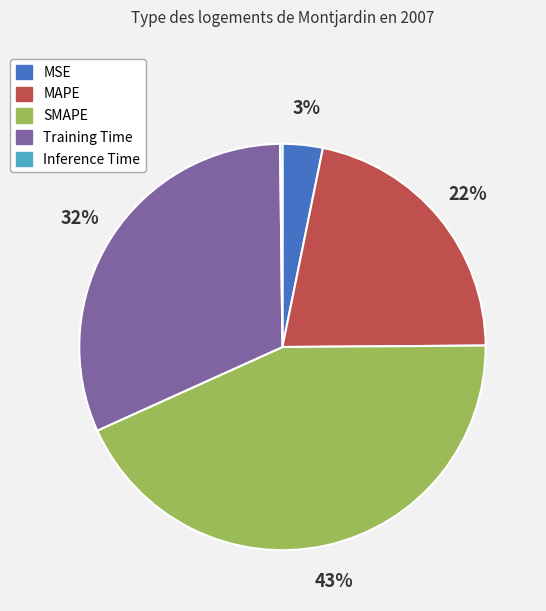

What is the largest slice in the pie chart?

SMAPE